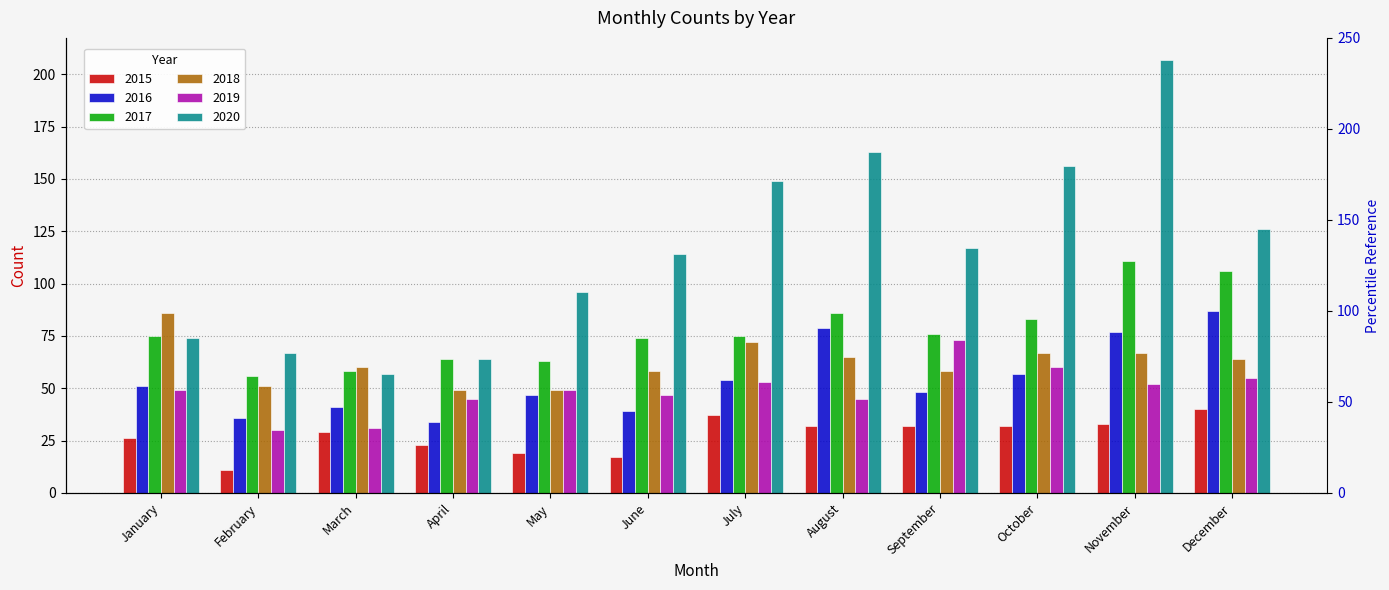

How many data points in 2016 are less than 51?

6